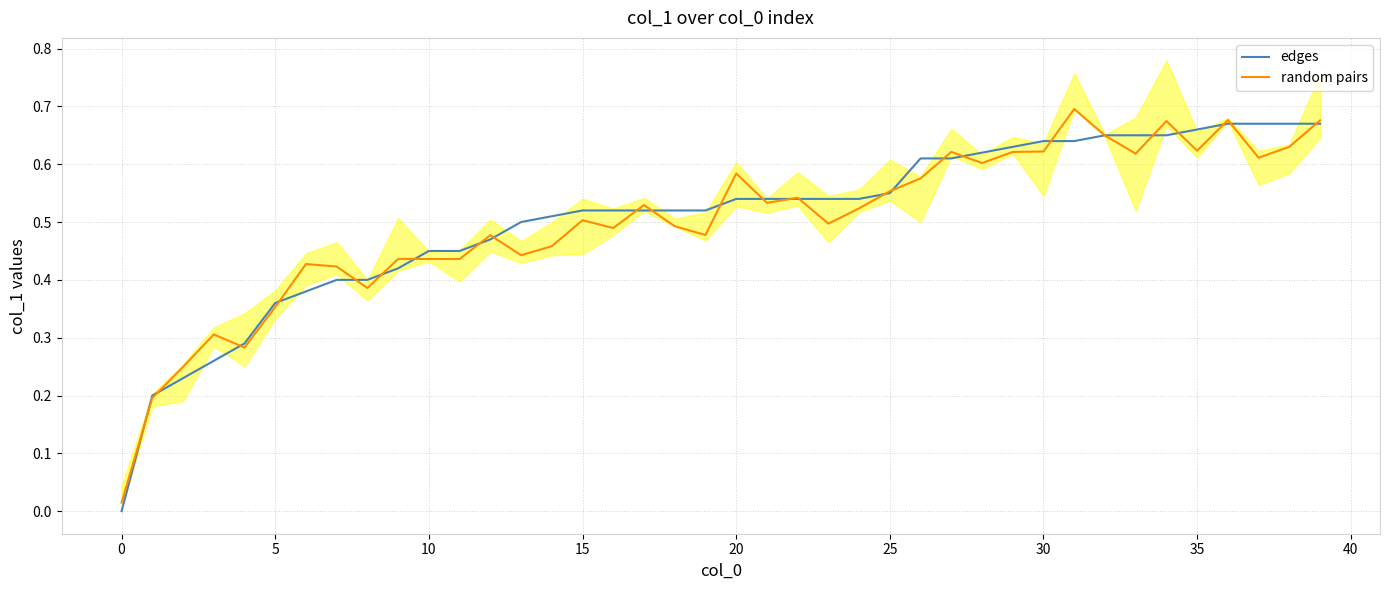

What is the greatest value displayed?

0.7